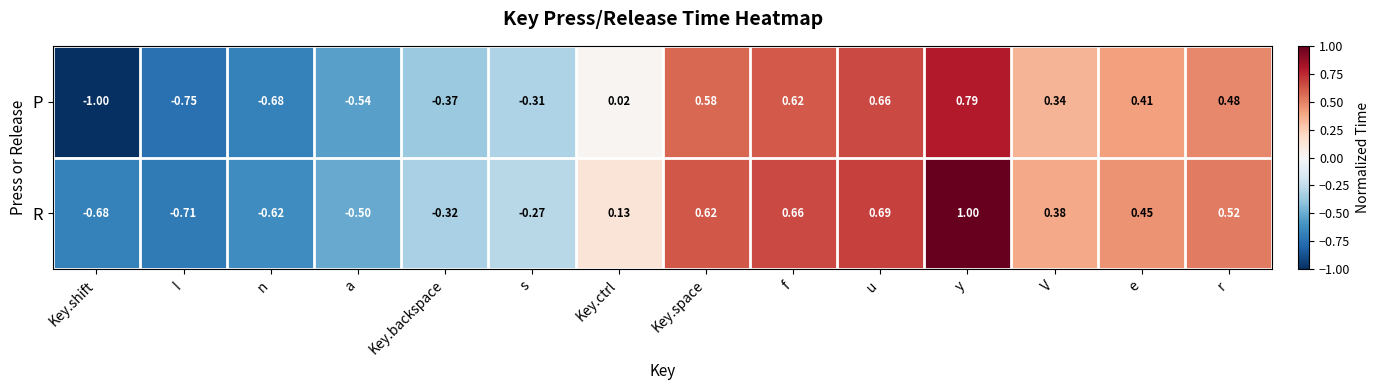

Rank the series at u from lowest to highest value.

P, R